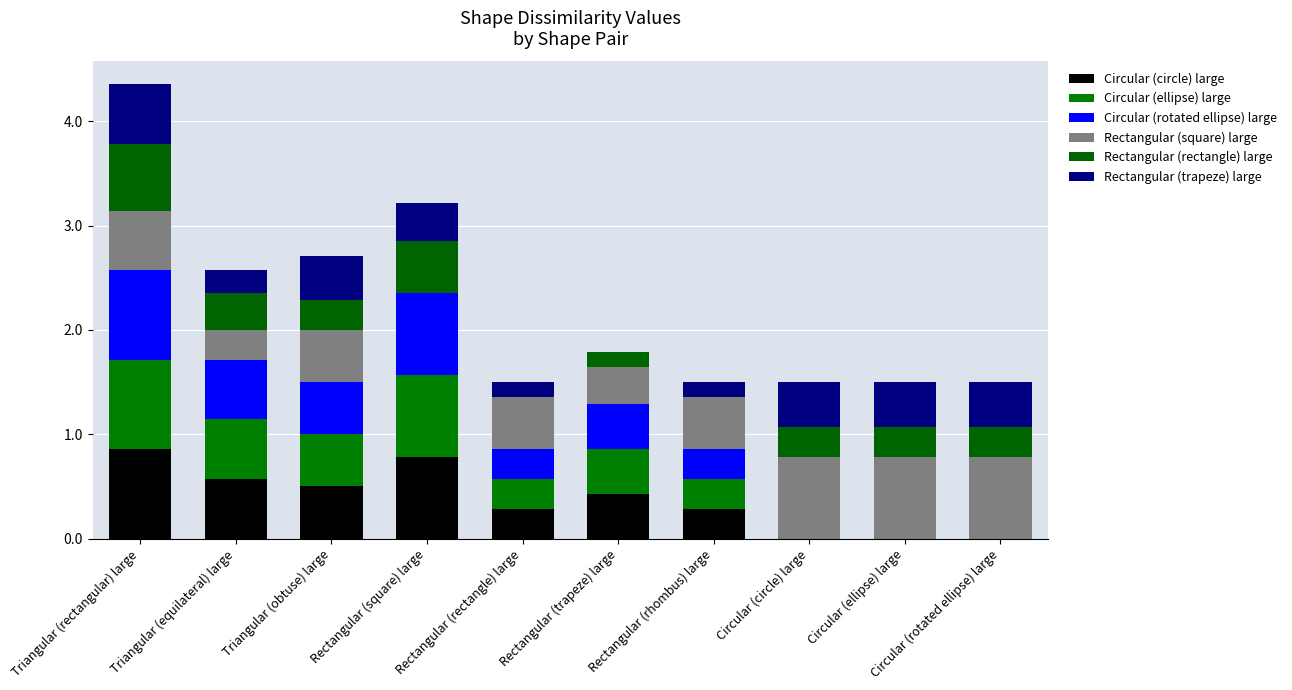

What is the difference between the second highest and minimum values in the Rectangular (trapeze) large series?

0.4